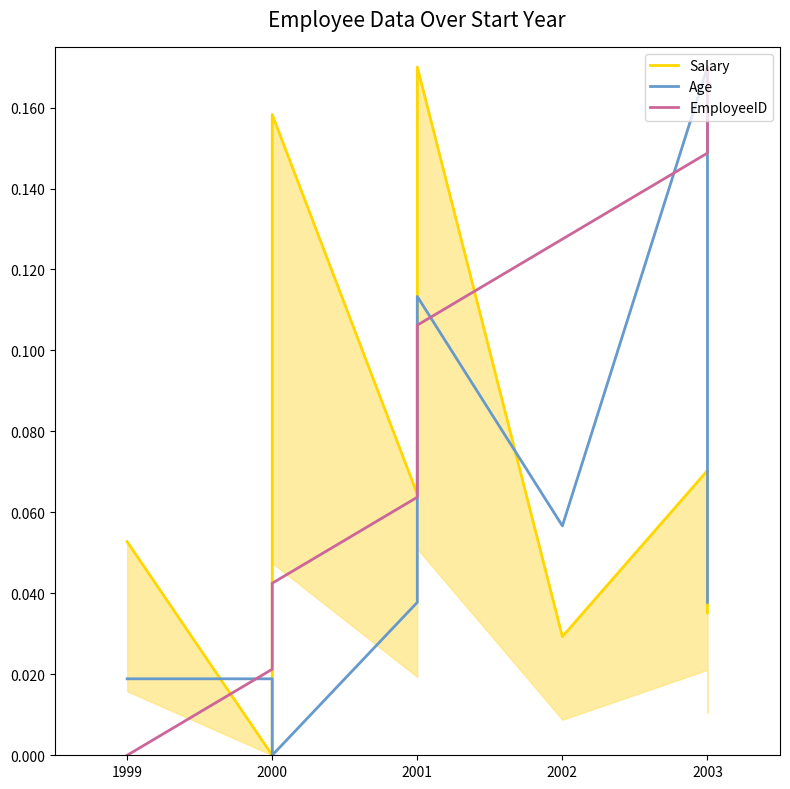

How many lines are shown in the chart?

3